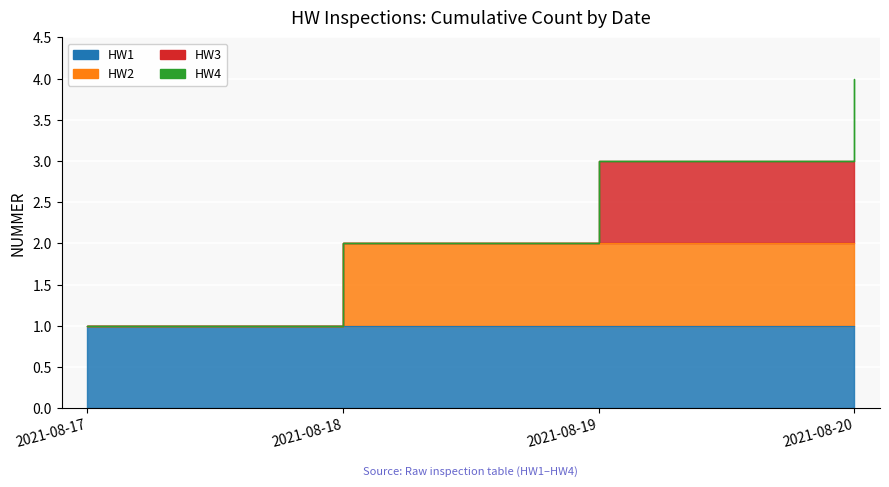

What is the value of the 1st point from the left?

1